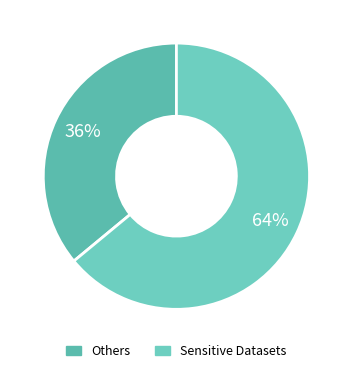

Is there any slice that represents more than half of the pie?

Yes